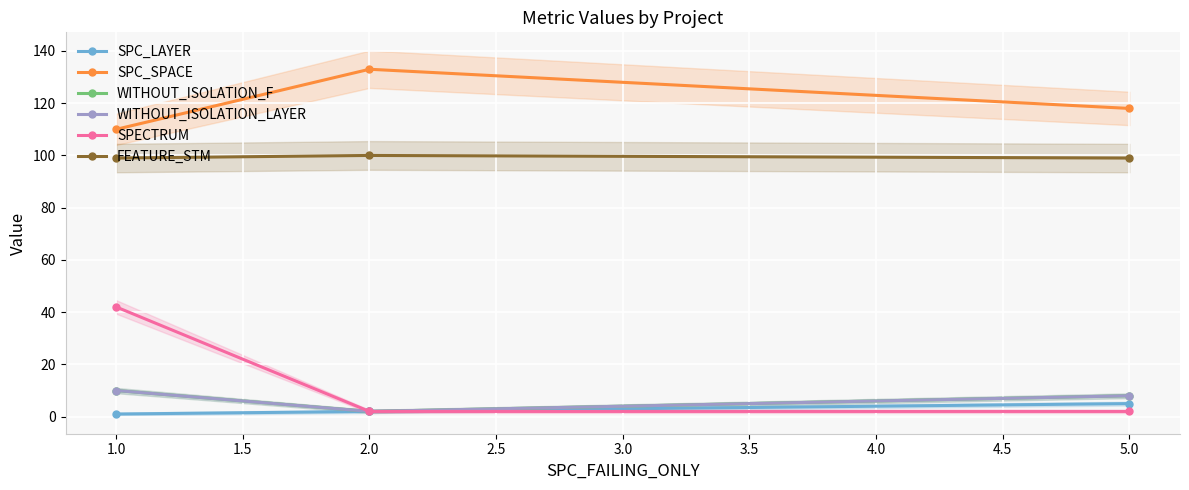

At which label is SPC_SPACE closest to 121?

5.0